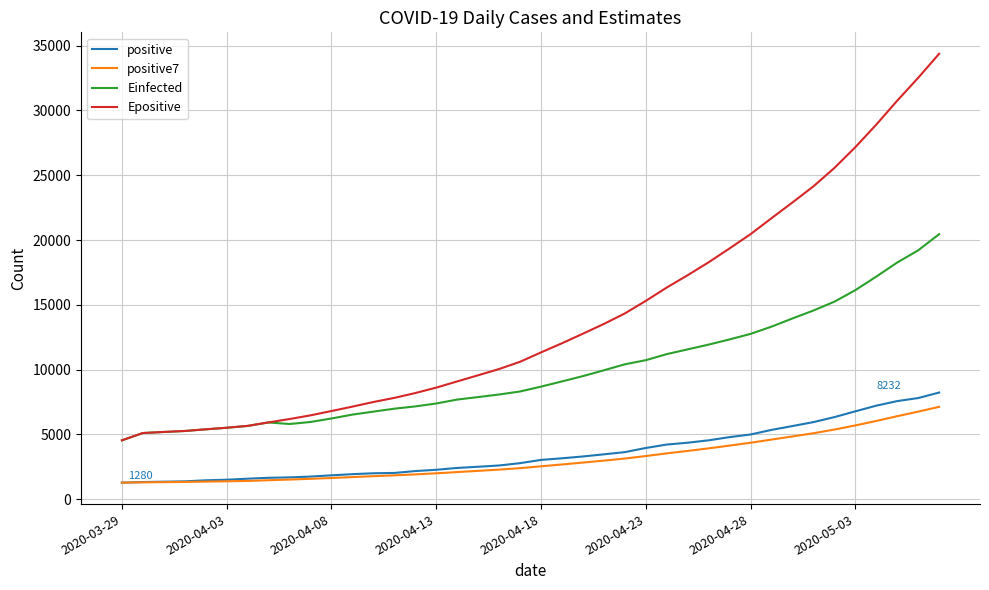

What is the minimum value shown in the chart?

1280.0